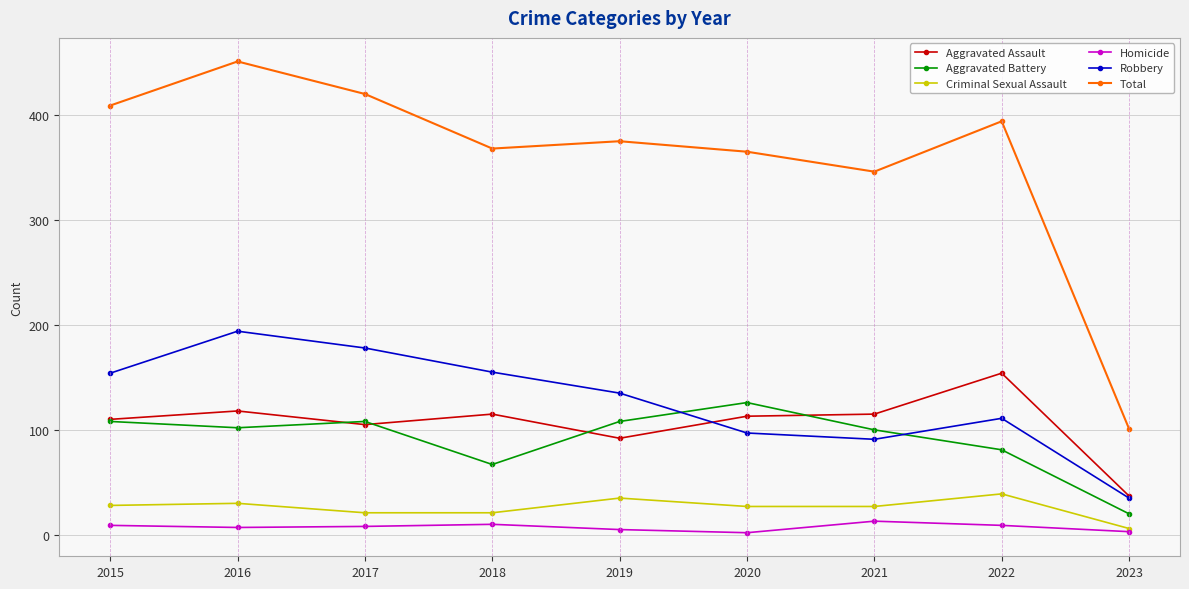

Rank the series by their maximum value, from lowest to highest.

Homicide, Criminal Sexual Assault, Aggravated Battery, Aggravated Assault, Robbery, Total